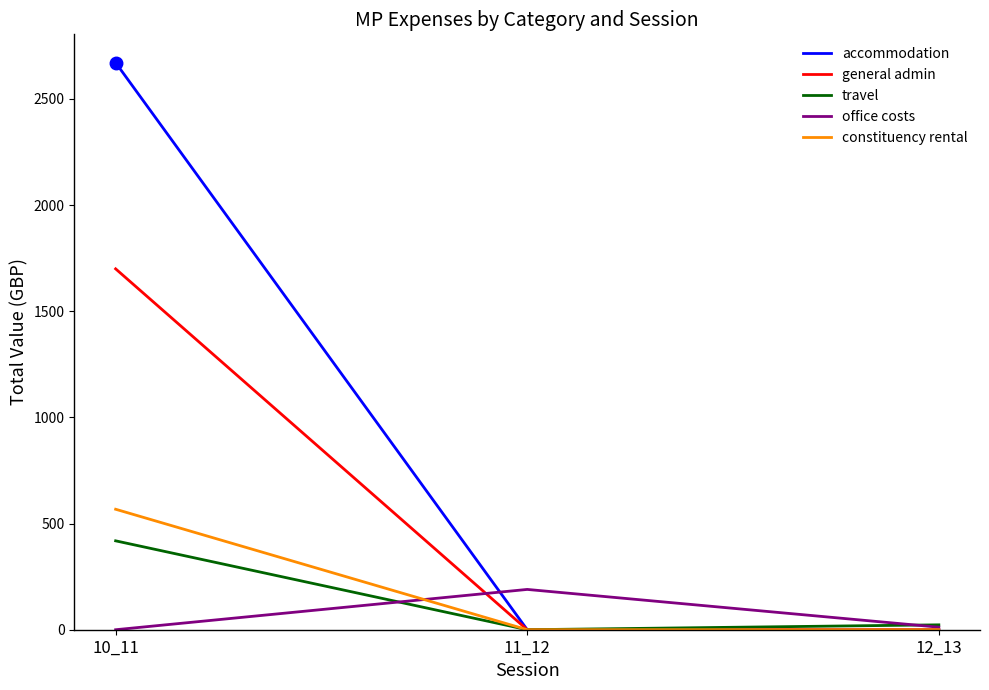

How many series are shown in this chart?

5